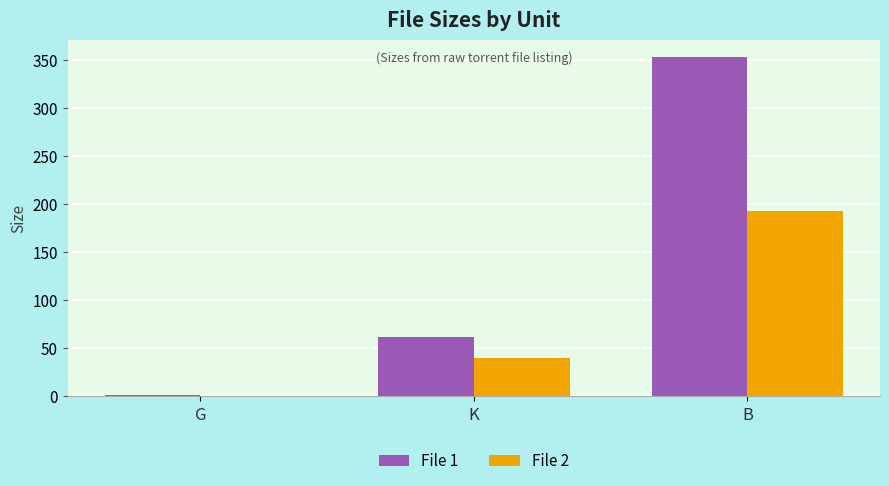

The value of File 1 at K is 62.1. True or false?

True